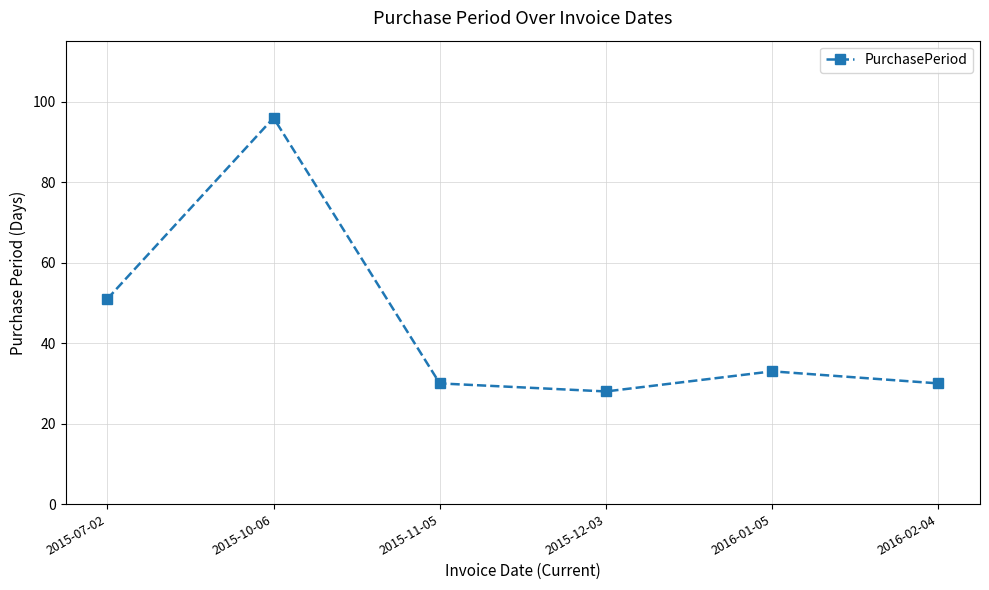

Reading right to left, what are all the values shown in this chart?

2016-02-04=30	2016-01-05=33	2015-12-03=28	2015-11-05=30	2015-10-06=96	2015-07-02=51